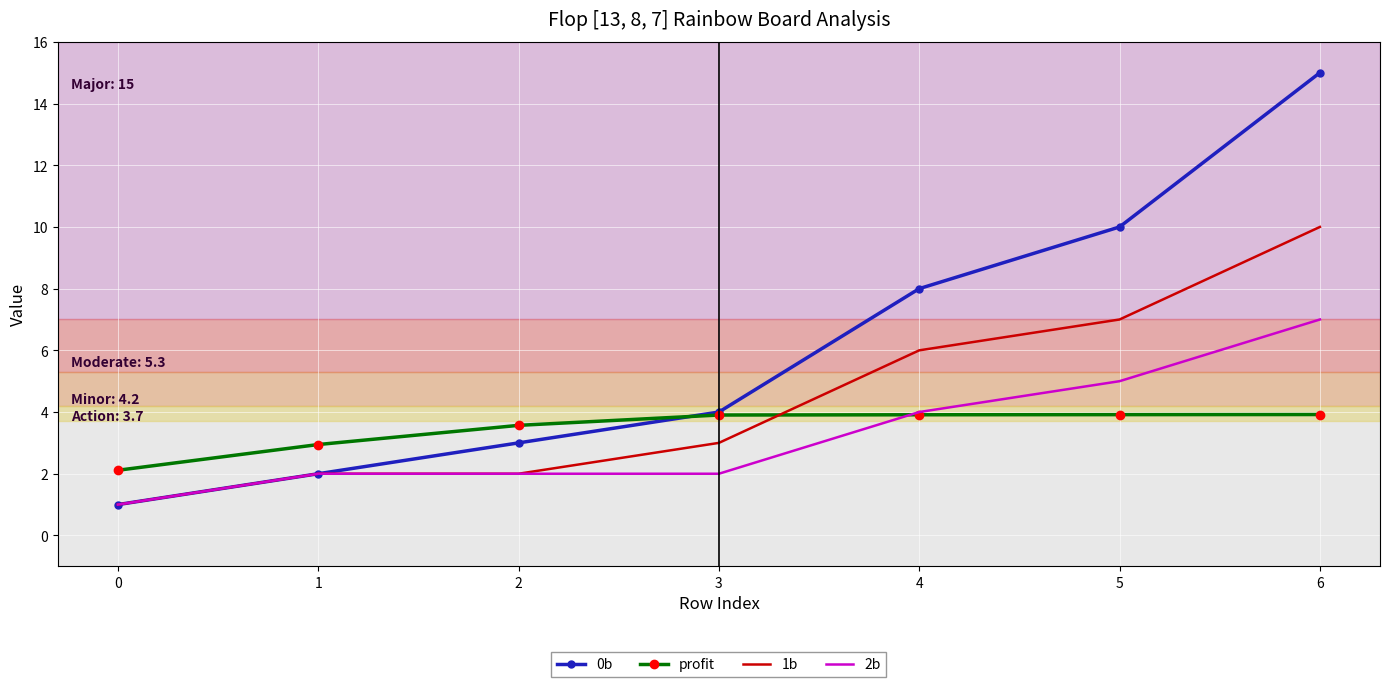

Rank the series by their maximum value, from lowest to highest.

profit, 2b, 1b, 0b